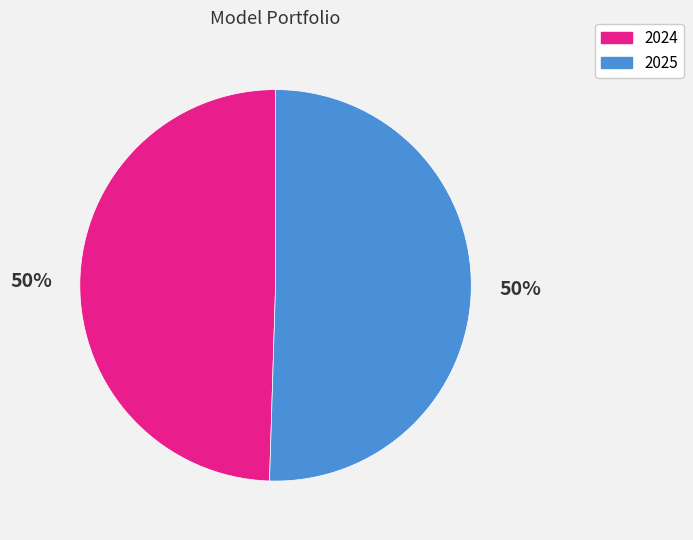

Is the sum of 2024 and 2025 greater than half?

Yes